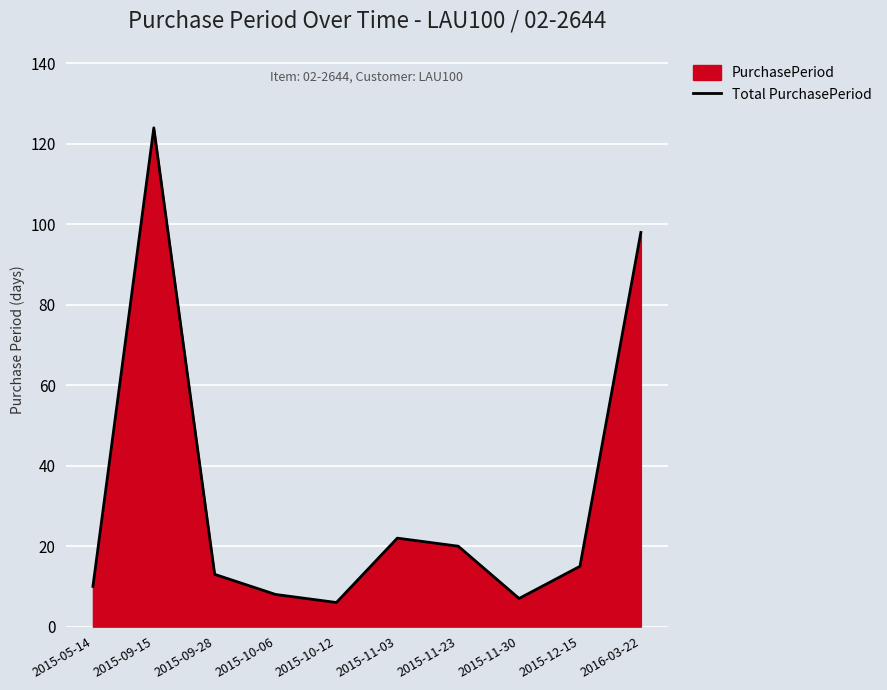

Count the number of data series in this chart.

1